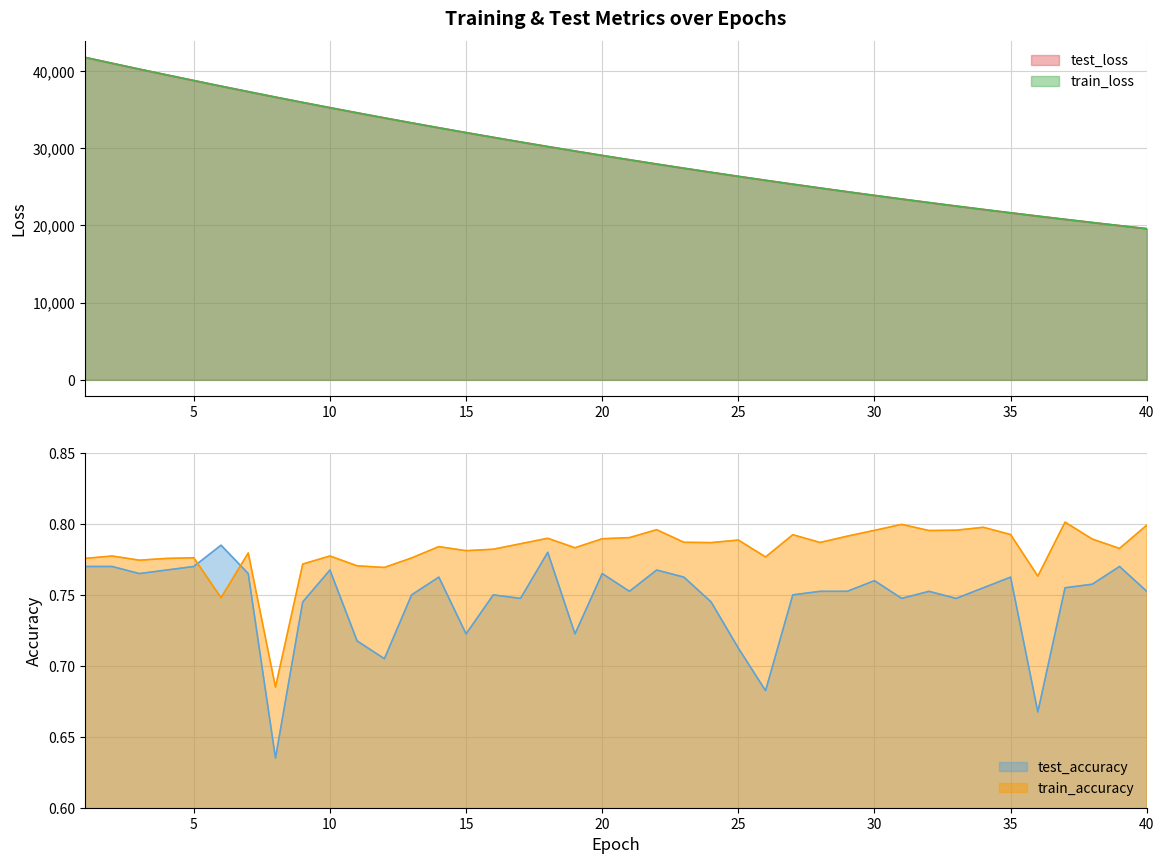

Which has a higher value, 15 or 10?

10